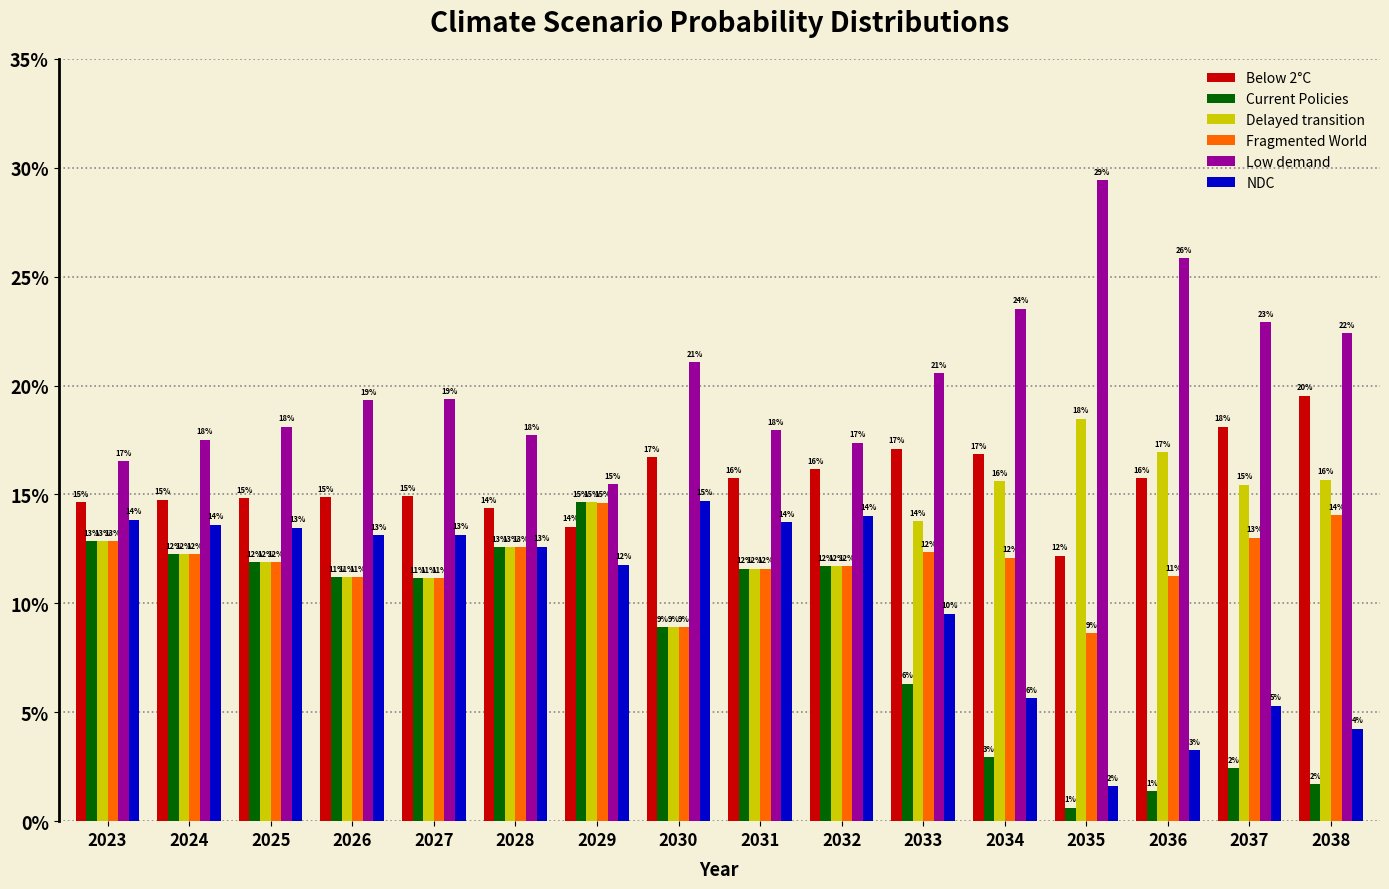

Reading left to right, transcribe all the data shown in this chart.

Below 2°C: 2023=0.1	2024=0.1	2025=0.1	2026=0.1	2027=0.1	2028=0.1	2029=0.1	2030=0.2	2031=0.2	2032=0.2	2033=0.2	2034=0.2	2035=0.1	2036=0.2	2037=0.2	2038=0.2
Current Policies: 2023=0.1	2024=0.1	2025=0.1	2026=0.1	2027=0.1	2028=0.1	2029=0.1	2030=0.1	2031=0.1	2032=0.1	2033=0.1	2034=0.0	2035=0.0	2036=0.0	2037=0.0	2038=0.0
Delayed transition: 2023=0.1	2024=0.1	2025=0.1	2026=0.1	2027=0.1	2028=0.1	2029=0.1	2030=0.1	2031=0.1	2032=0.1	2033=0.1	2034=0.2	2035=0.2	2036=0.2	2037=0.2	2038=0.2
Fragmented World: 2023=0.1	2024=0.1	2025=0.1	2026=0.1	2027=0.1	2028=0.1	2029=0.1	2030=0.1	2031=0.1	2032=0.1	2033=0.1	2034=0.1	2035=0.1	2036=0.1	2037=0.1	2038=0.1
Low demand: 2023=0.2	2024=0.2	2025=0.2	2026=0.2	2027=0.2	2028=0.2	2029=0.2	2030=0.2	2031=0.2	2032=0.2	2033=0.2	2034=0.2	2035=0.3	2036=0.3	2037=0.2	2038=0.2
NDC: 2023=0.1	2024=0.1	2025=0.1	2026=0.1	2027=0.1	2028=0.1	2029=0.1	2030=0.1	2031=0.1	2032=0.1	2033=0.1	2034=0.1	2035=0.0	2036=0.0	2037=0.1	2038=0.0